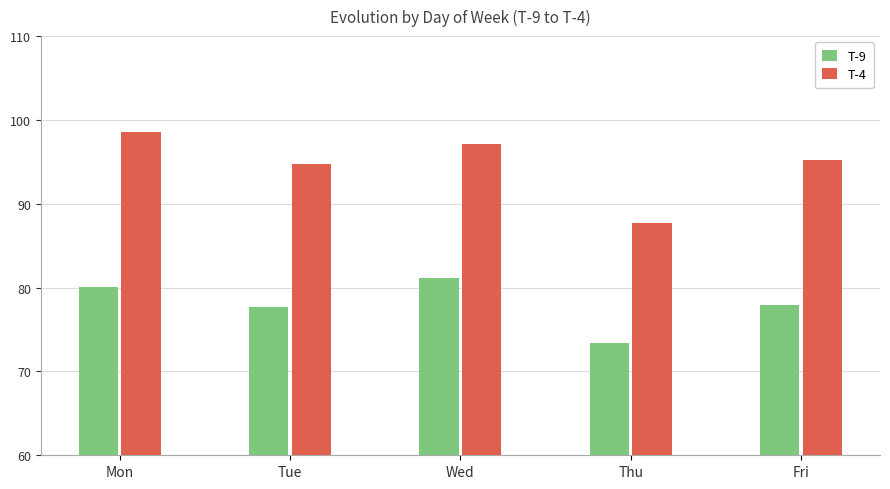

What is the maximum value shown in the chart?

98.6